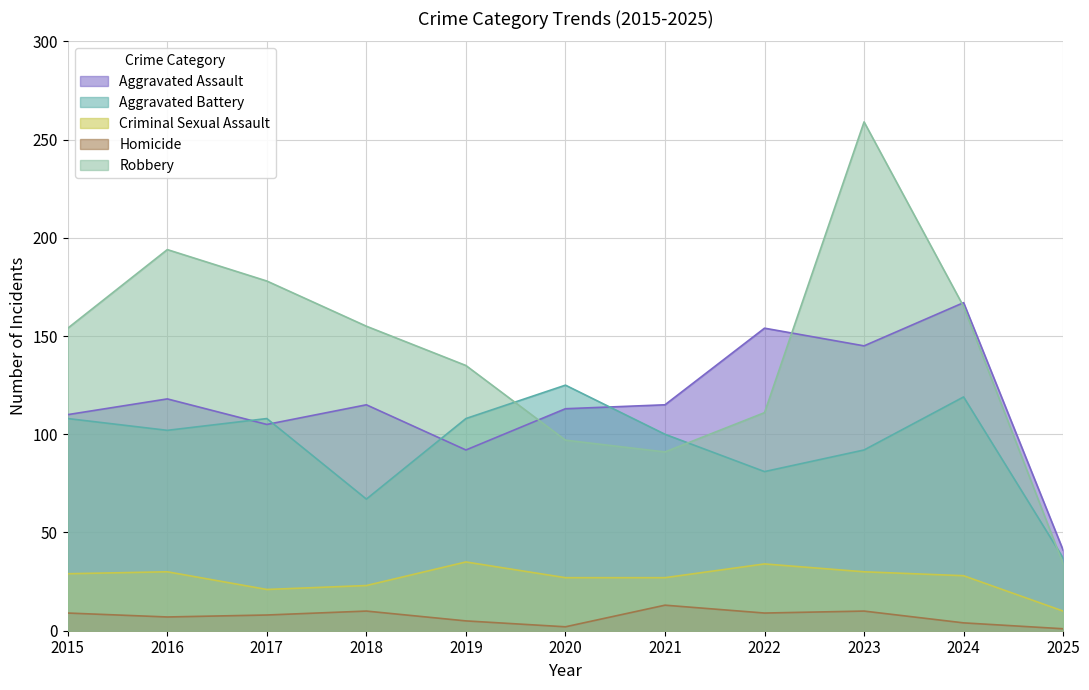

What is the difference between the highest and lowest values at 2018?

145